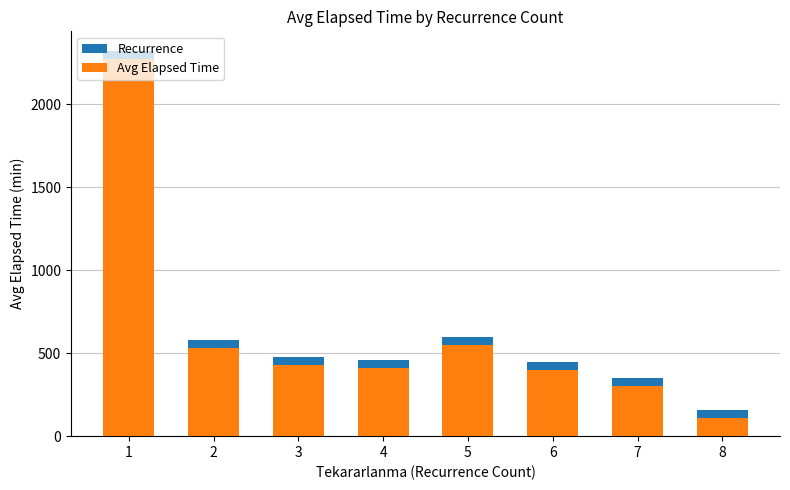

At 6, list the series in order from smallest to largest.

Avg Elapsed Time, Recurrence